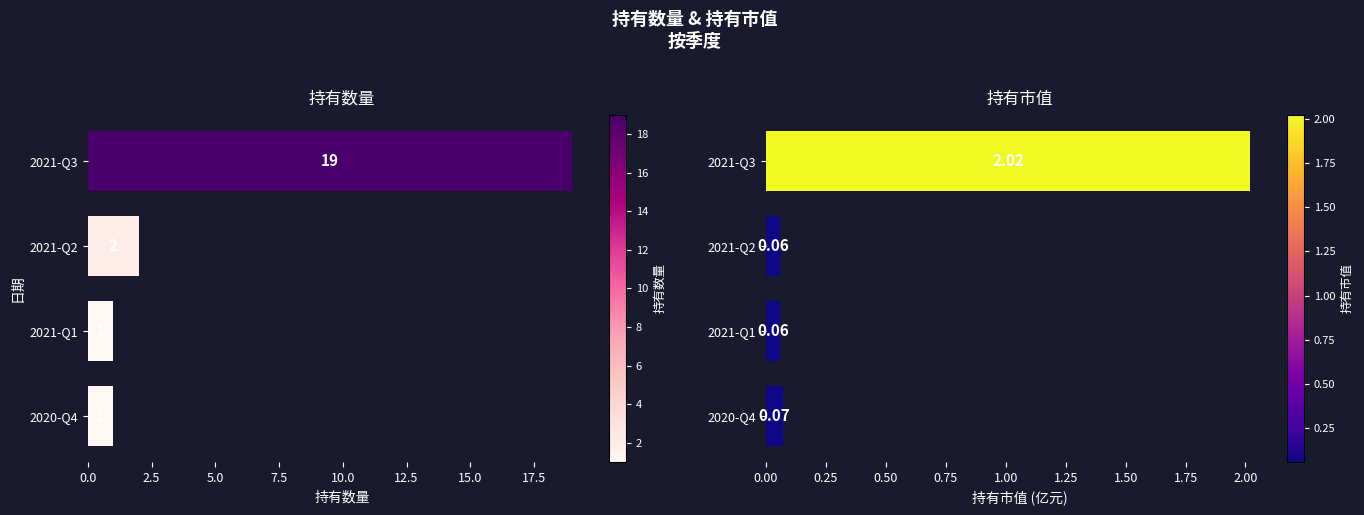

At how many categories does at least one series exceed 3?

1